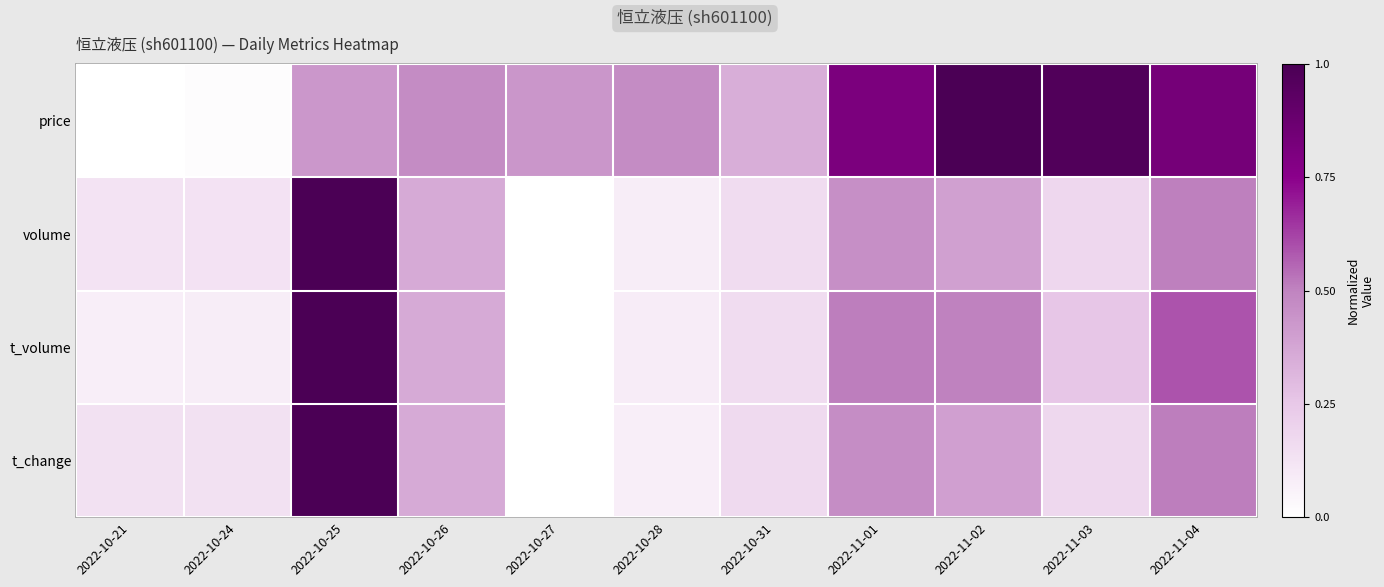

Which has a higher value, 2022-10-25 or 2022-10-26?

2022-10-26